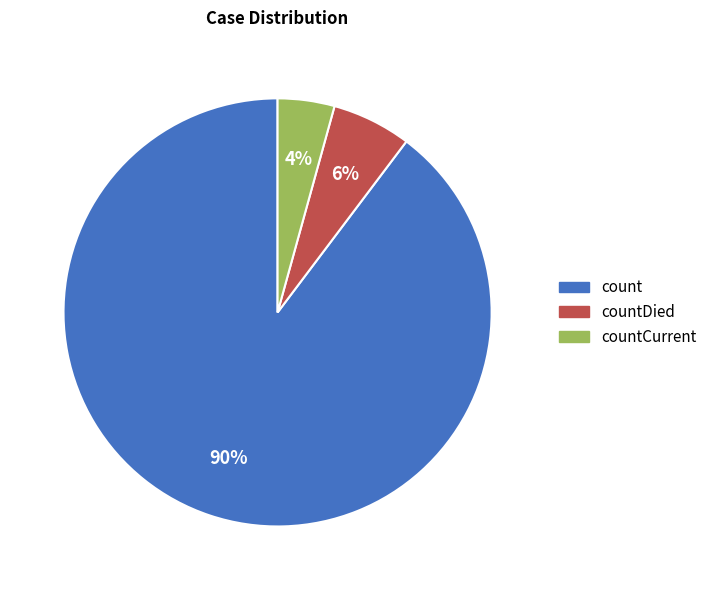

To the nearest percent, what is the average slice percentage?

33%